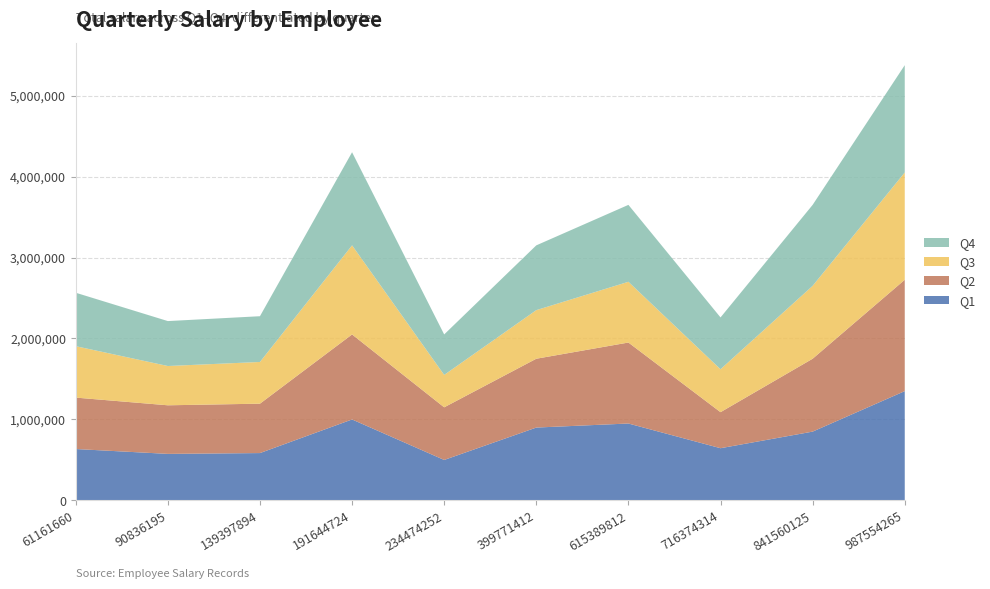

Reading left to right, what are all the values shown in this chart?

Q1: 61161660=635000	90836195=575000	139397894=585000	191644724=1000000	234474252=500000	399771412=900000	615389812=950000	716374314=645000	841560125=850000	987554265=1350000
Q2: 61161660=635000	90836195=600000	139397894=610000	191644724=1050000	234474252=650000	399771412=850000	615389812=1000000	716374314=445000	841560125=900000	987554265=1375000
Q3: 61161660=635000	90836195=485000	139397894=515000	191644724=1100000	234474252=400000	399771412=600000	615389812=750000	716374314=530000	841560125=900000	987554265=1325000
Q4: 61161660=660000	90836195=555000	139397894=565000	191644724=1150000	234474252=500000	399771412=800000	615389812=950000	716374314=640000	841560125=1000000	987554265=1325000